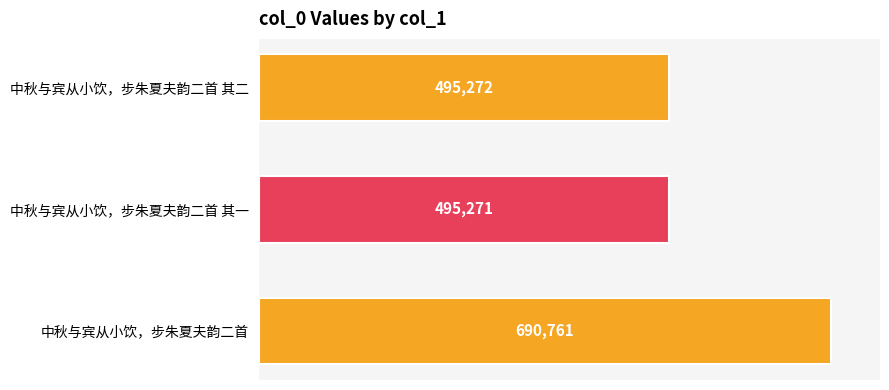

What is the average value?

560435